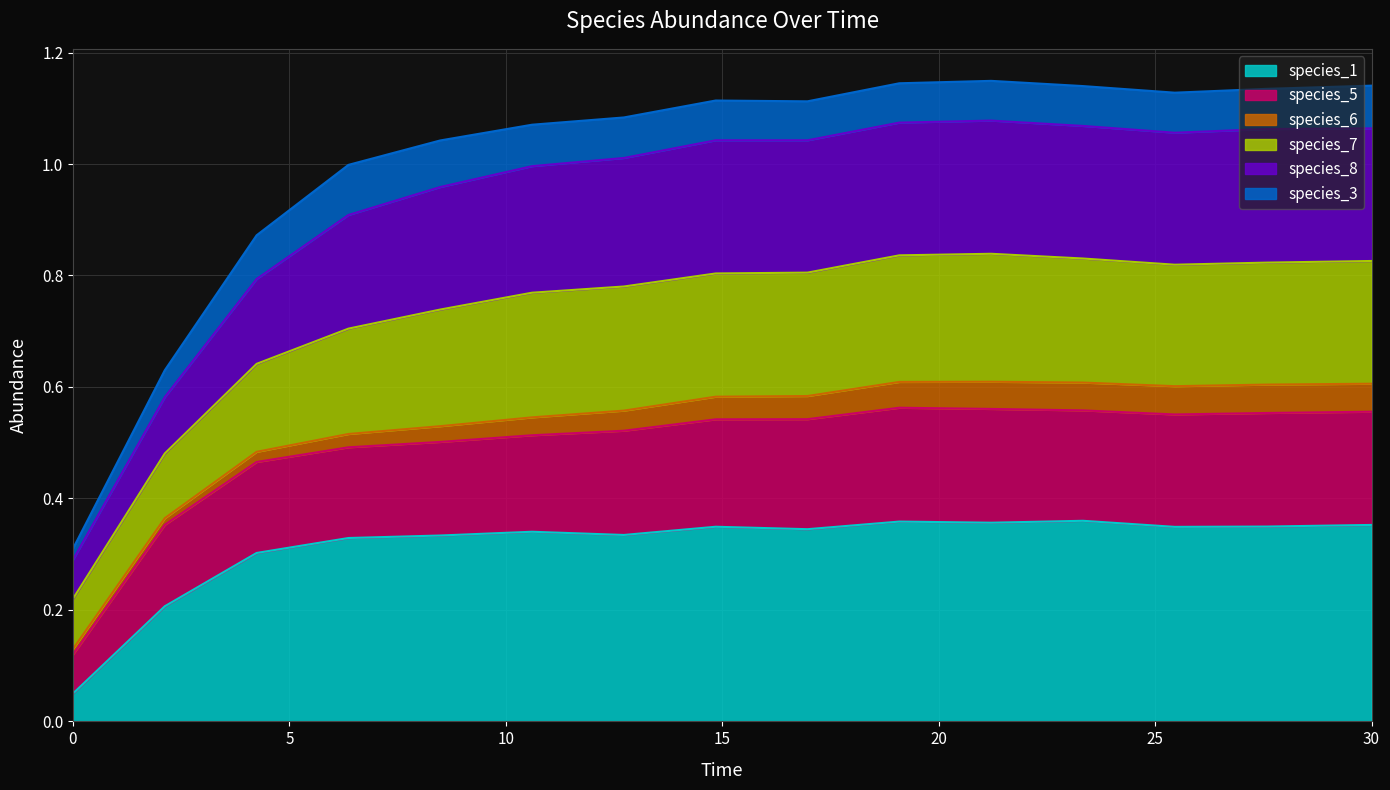

Does the chart display data point markers on the line(s)?

No